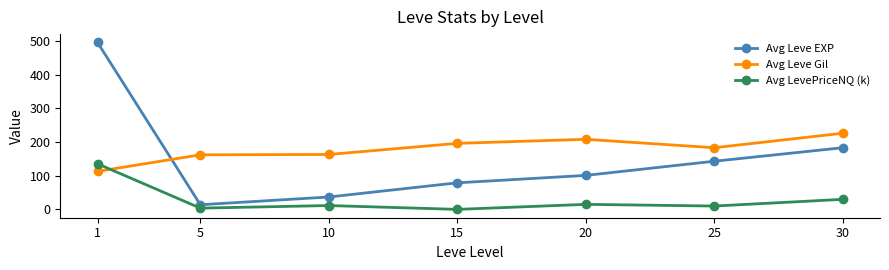

At which label does Avg Leve EXP reach its minimum?

5